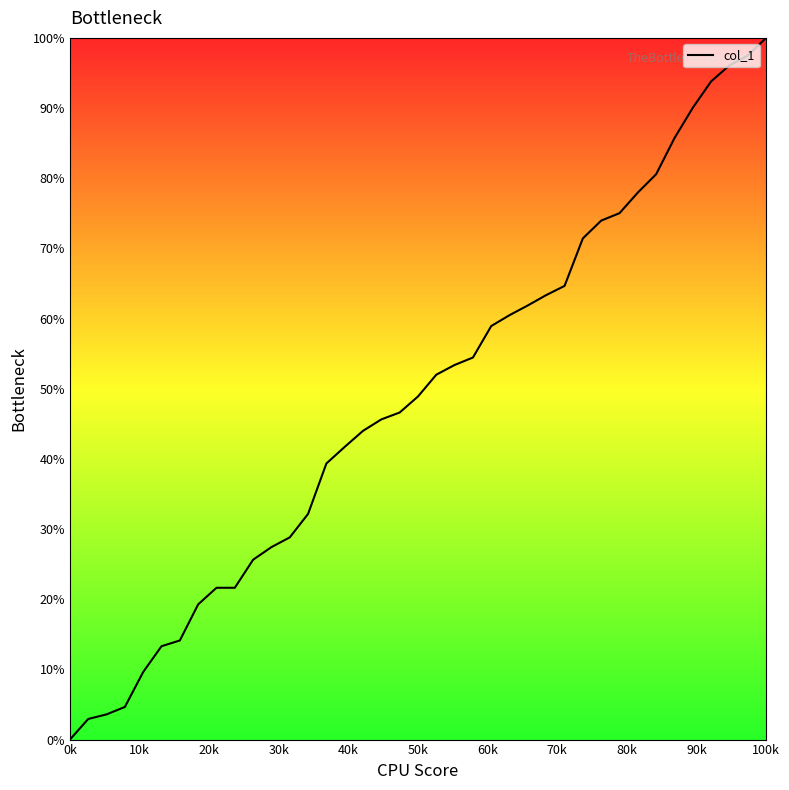

What is the maximum value shown in the chart?

100.0